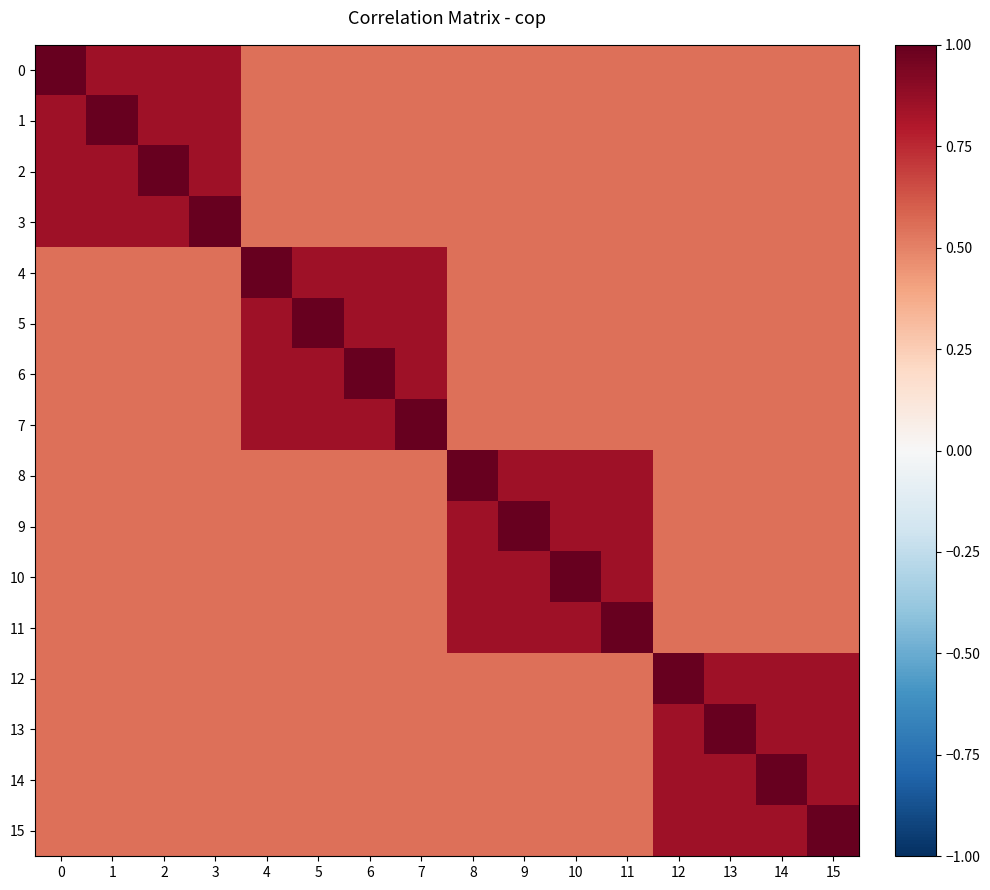

Which has a higher value, 2 or 7?

2